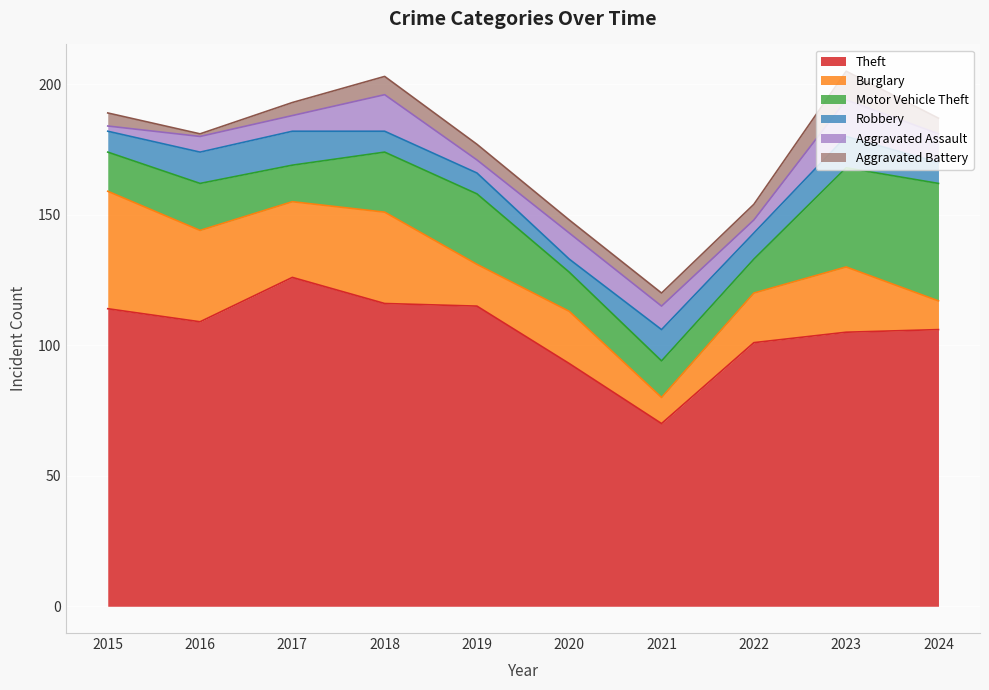

Rank the series by their maximum value, from highest to lowest.

Theft, Burglary, Motor Vehicle Theft, Aggravated Assault, Robbery, Aggravated Battery